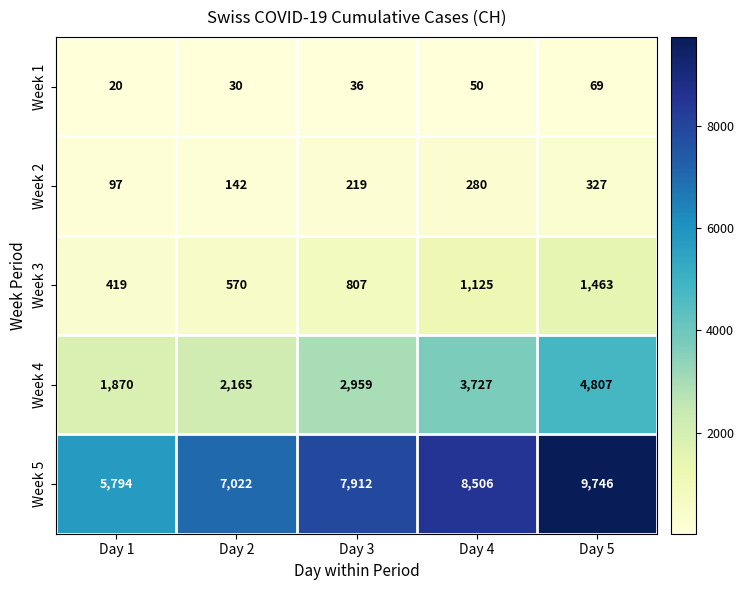

Which label corresponds to the largest value in the chart?

Day 5